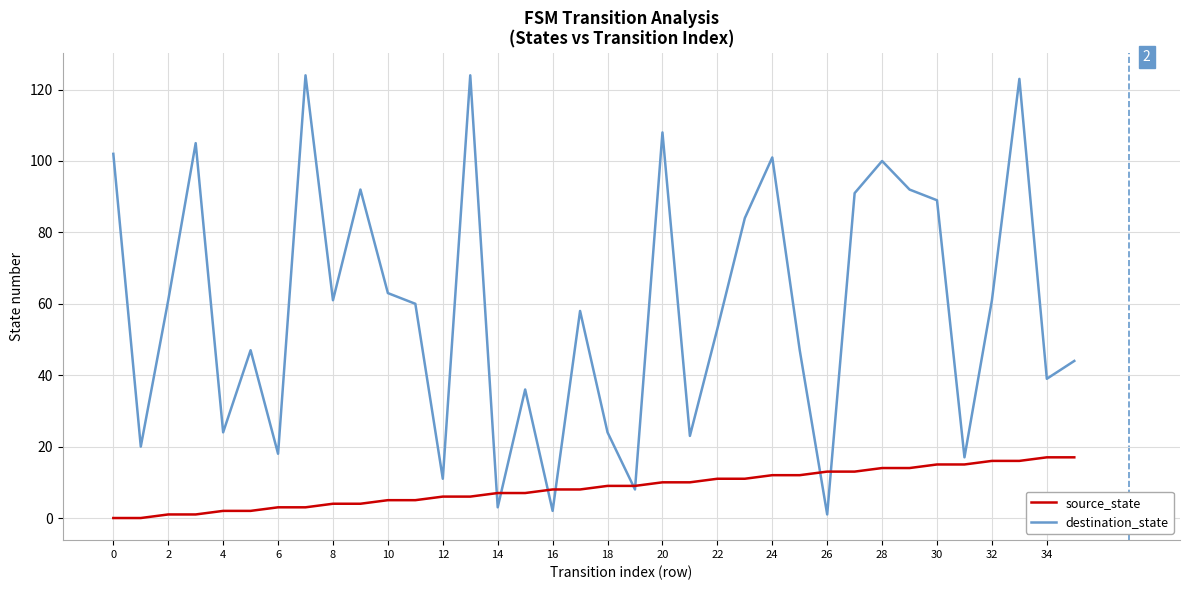

Which series has the largest total across all categories?

destination_state